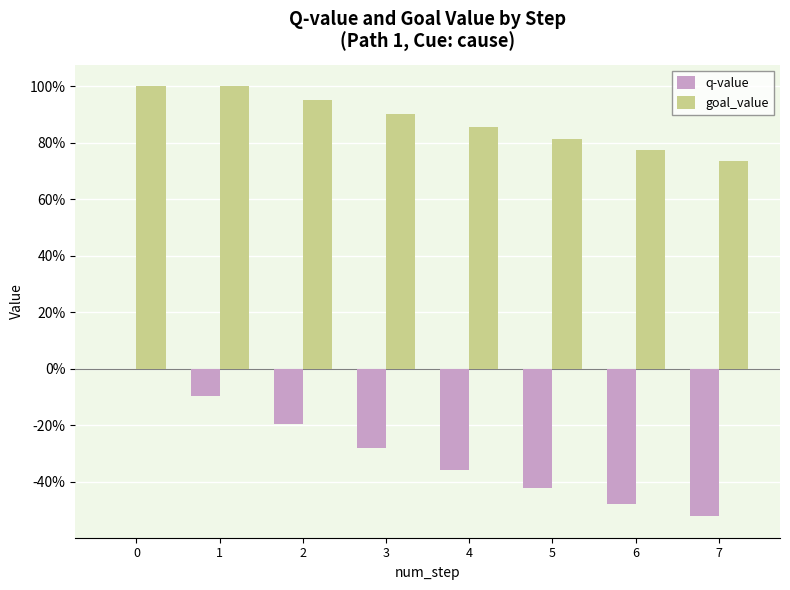

What is the difference between the maximum and minimum values in the goal_value series?

0.3